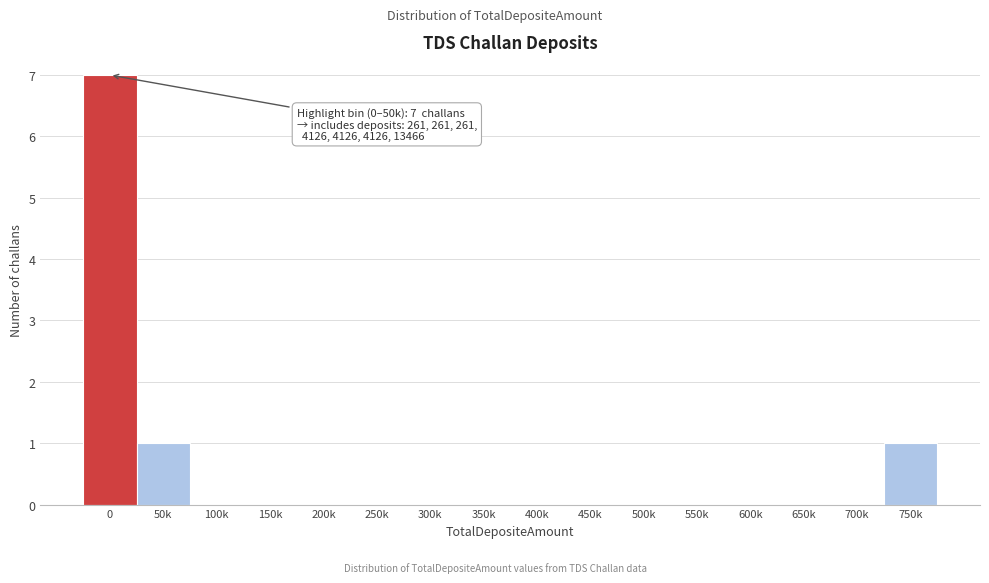

Reading left to right, extract all data points from this chart.

0=7	50k=1	100k=0	150k=0	200k=0	250k=0	300k=0	350k=0	400k=0	450k=0	500k=0	550k=0	600k=0	650k=0	700k=0	750k=1